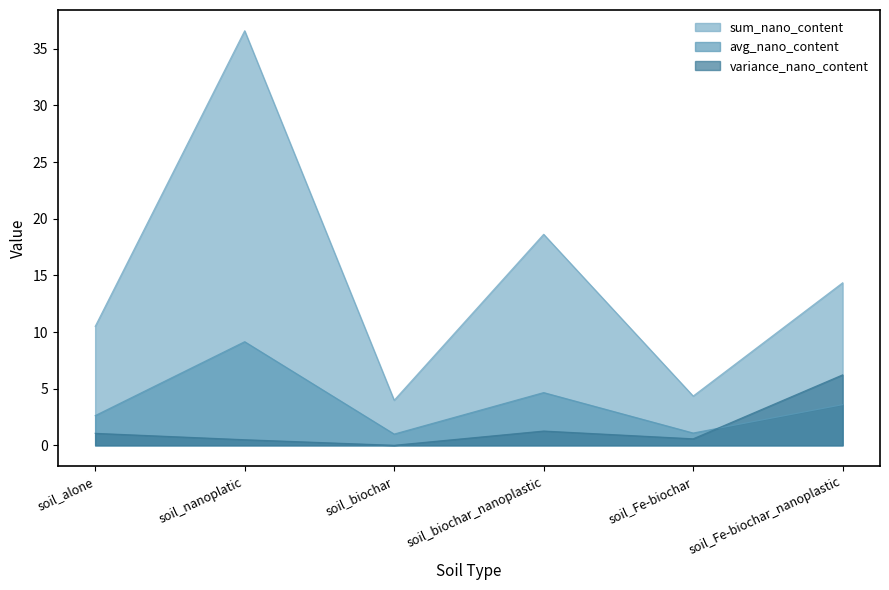

Where is the first local maximum for sum_nano_content?

soil_nanoplatic